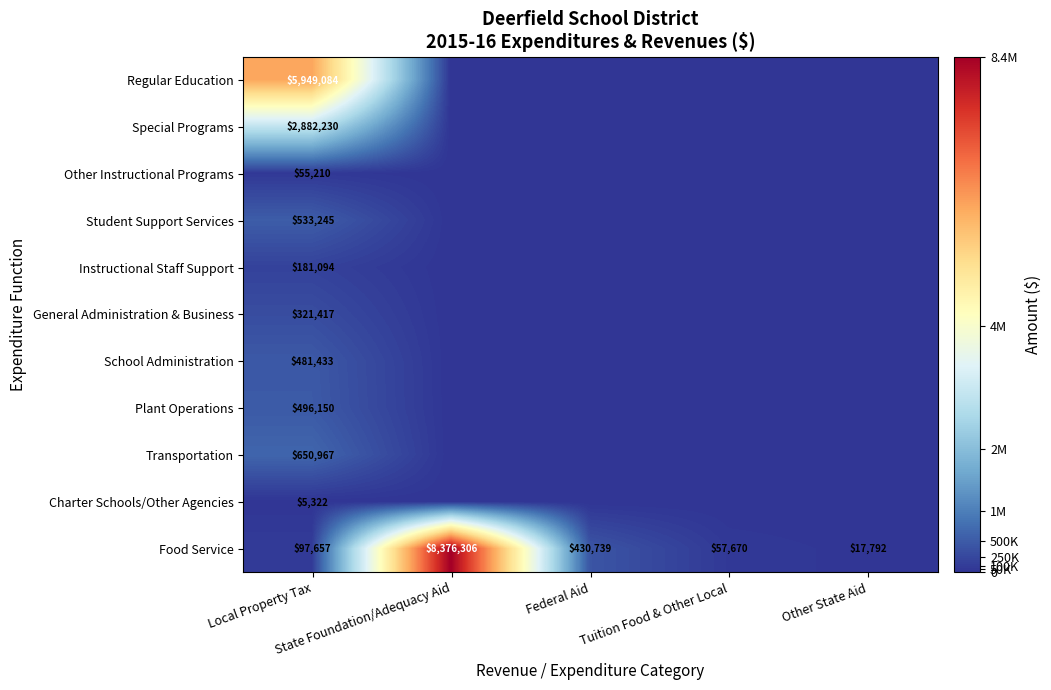

What is the average value of the Food Service series?

1796033